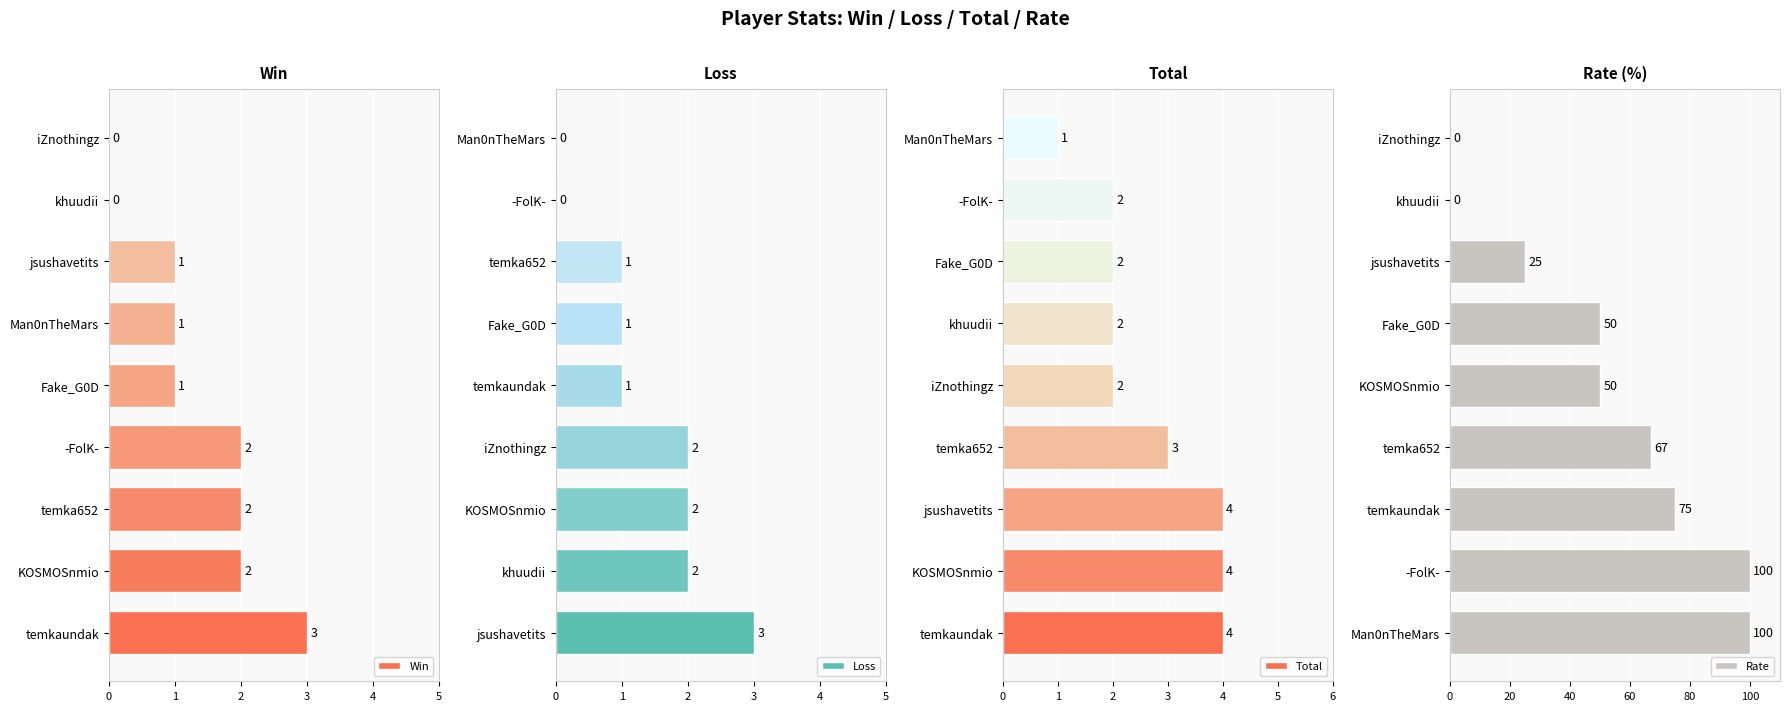

List the series in order of their peak value, highest first.

Rate, Total, Win, Loss